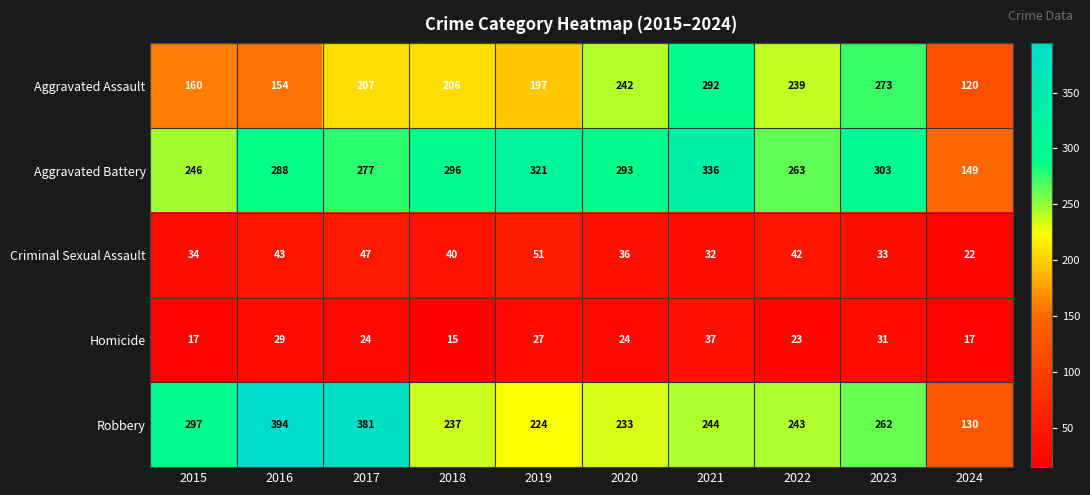

Is it true that Aggravated Assault equals 78 at 2017?

False